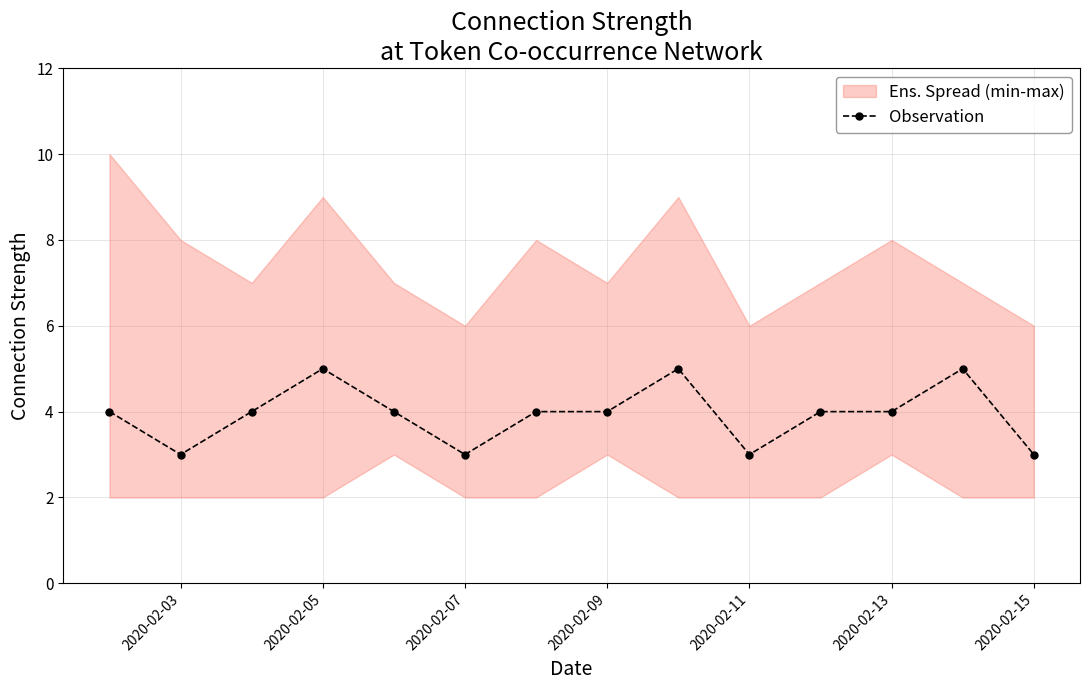

True or false: Observation has more than 0 points higher than both neighbors.

True